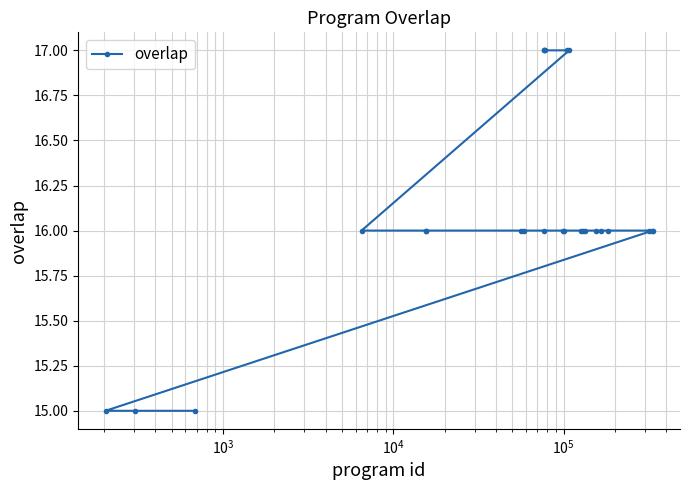

How many distinct data groups are displayed?

1